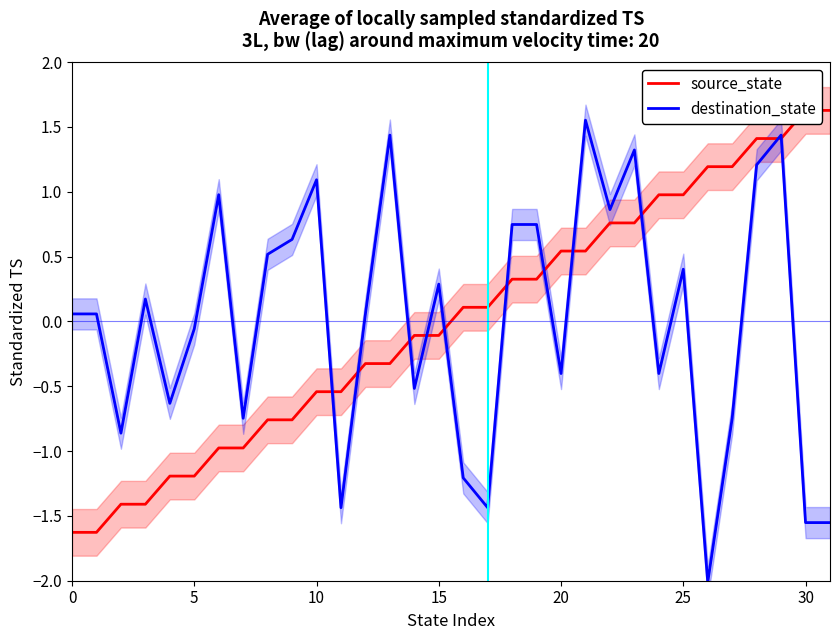

True or false: destination_state has more than 2 points higher than both neighbors.

True